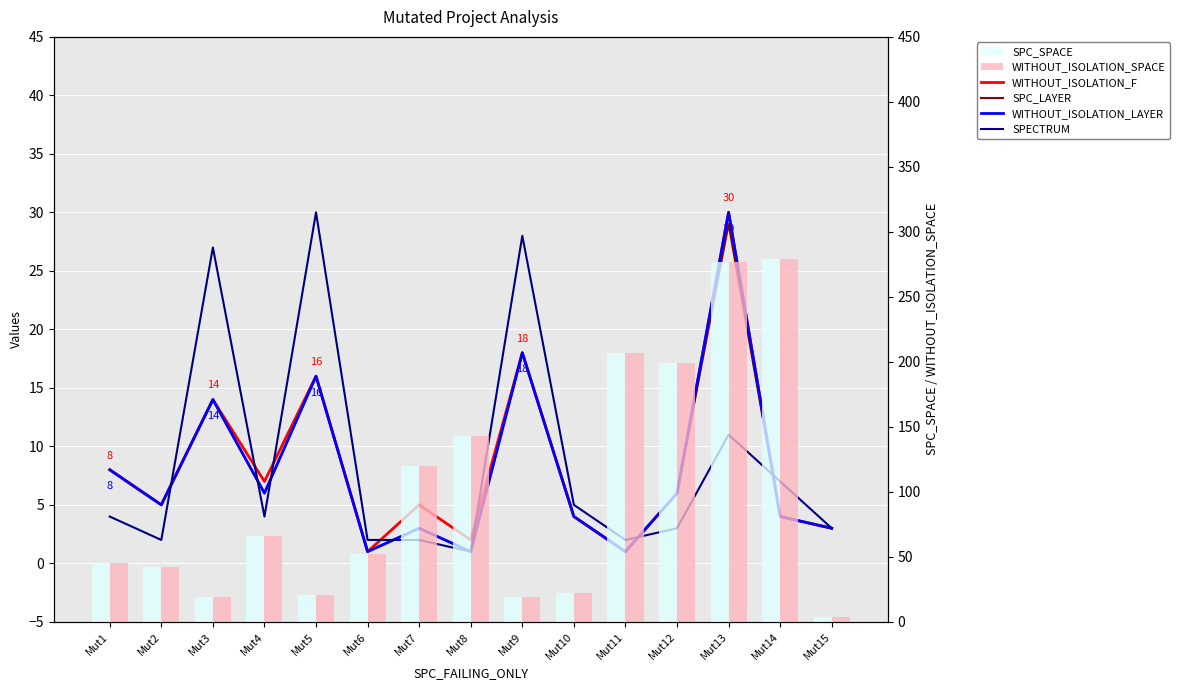

How many data points in SPECTRUM are above 4?

6